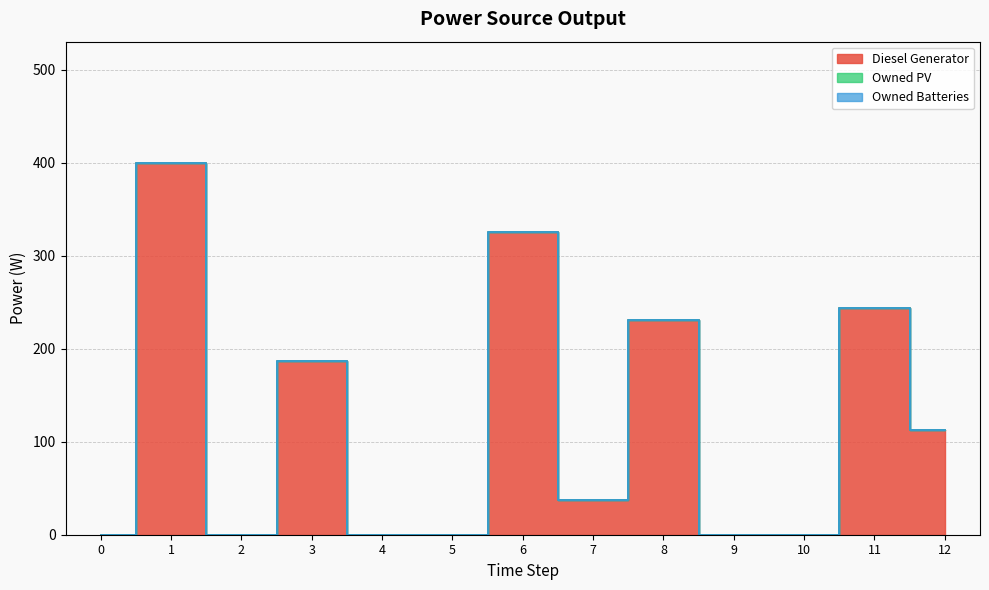

At which category is the sum across all series the highest?

1